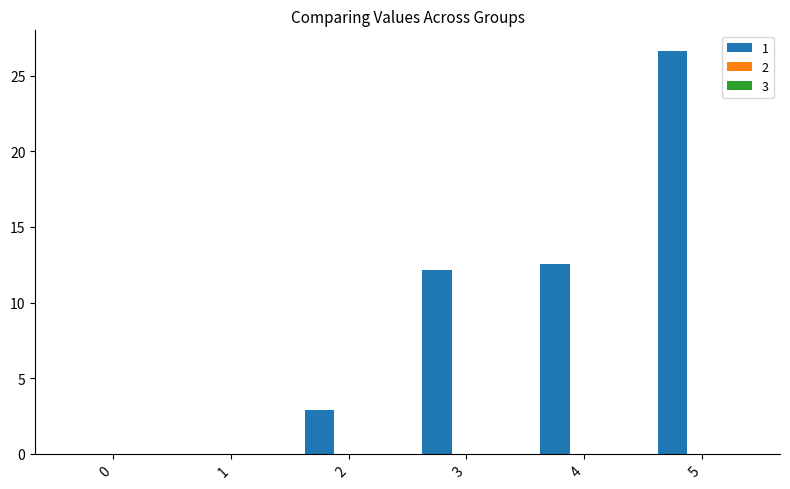

Which has a higher value, 4 or 5?

5